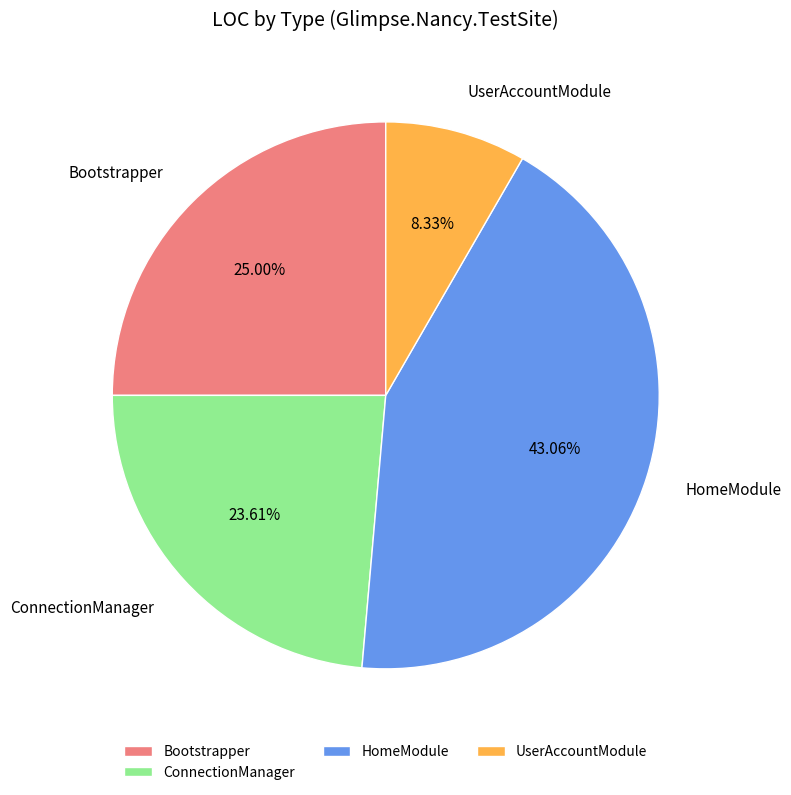

What is the smallest slice in the pie chart?

UserAccountModule